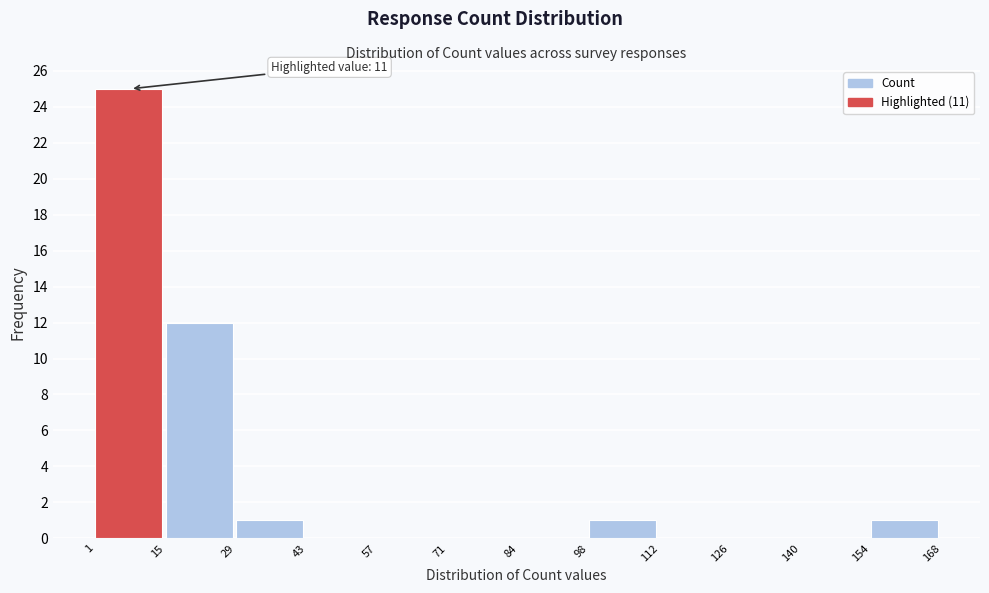

Which range on the x-axis has the tallest bar?

1 to 15